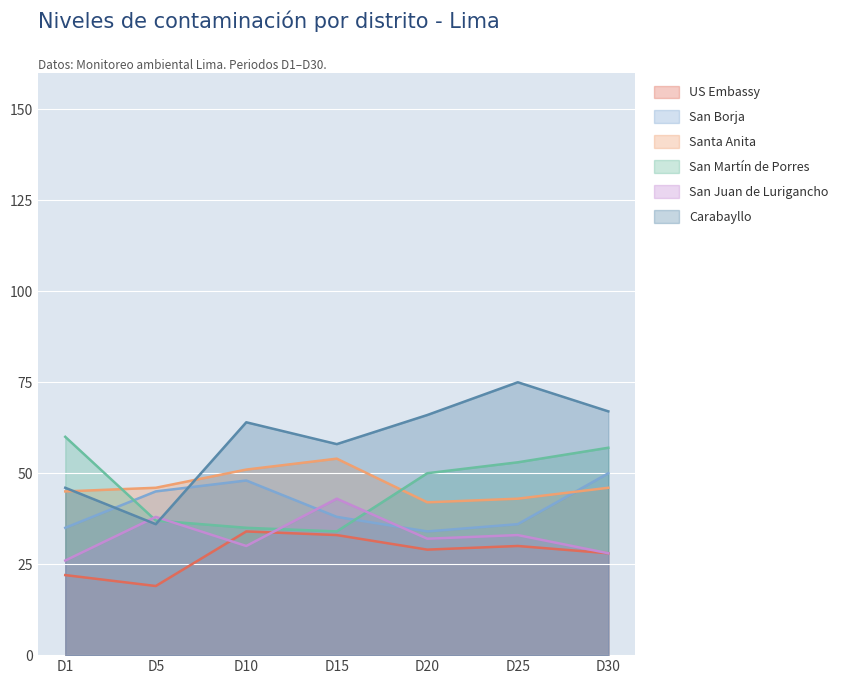

Which series has the widest spread of values?

Carabayllo